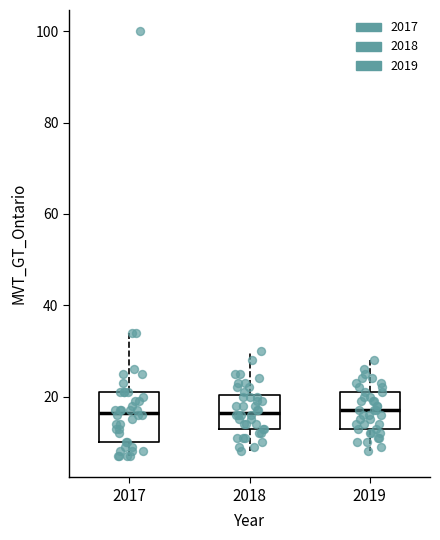

Where does the upper whisker of the box at x = 2019 end on the y-axis? The values are not printed on the chart, so give them approximately, as read against the axis.

28